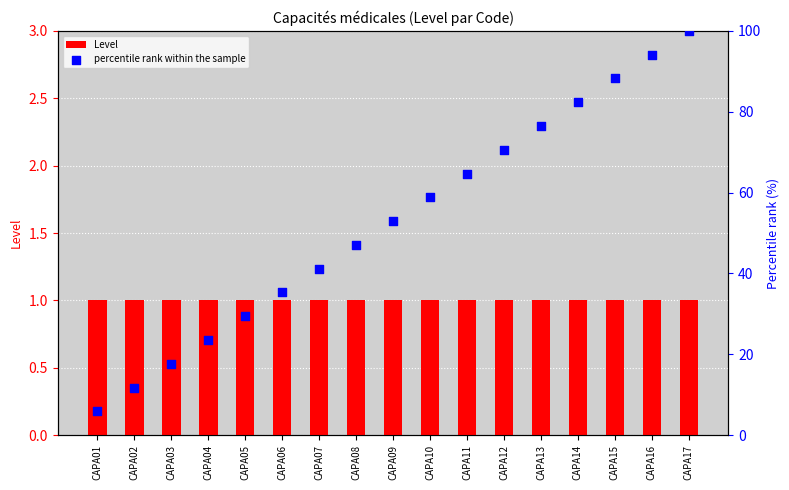

What are all the series names shown in the legend?

Level, percentile rank within the sample